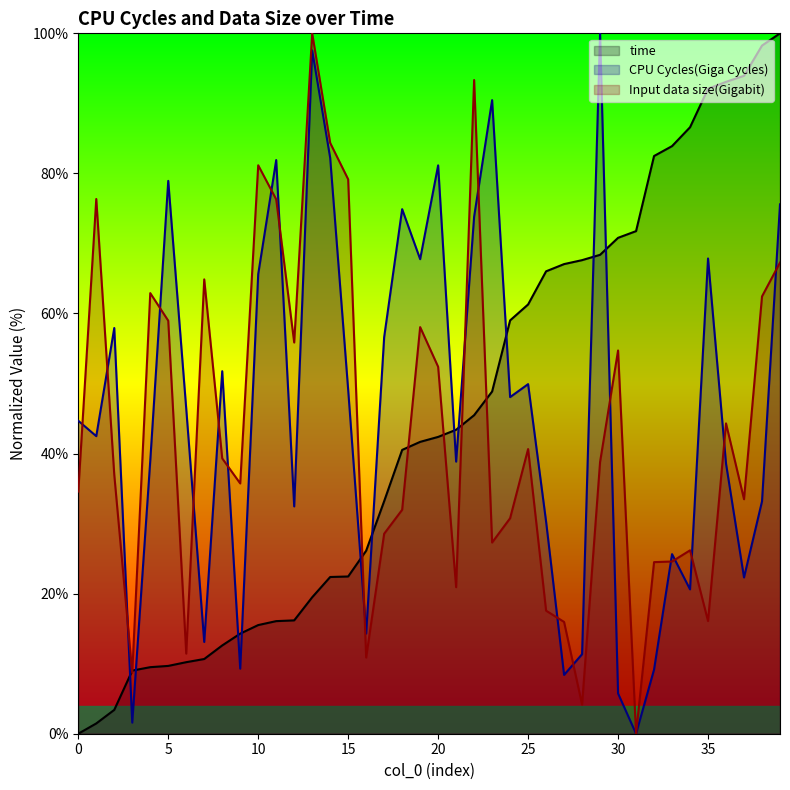

What is the difference between the maximum and minimum values in the Input data size(Gigabit) series?

100.0